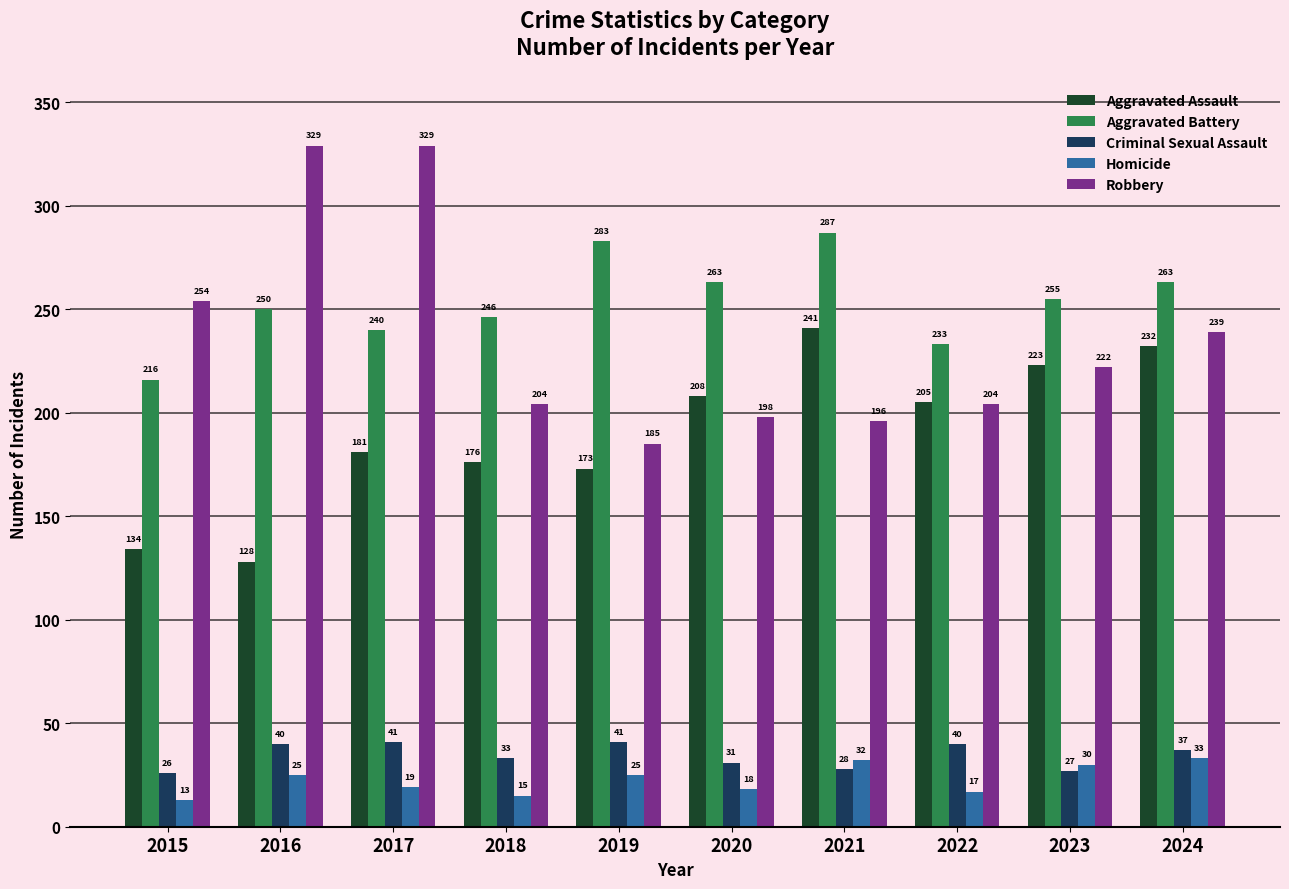

What is the value of the Homicide bar at the 5th from the left?

25